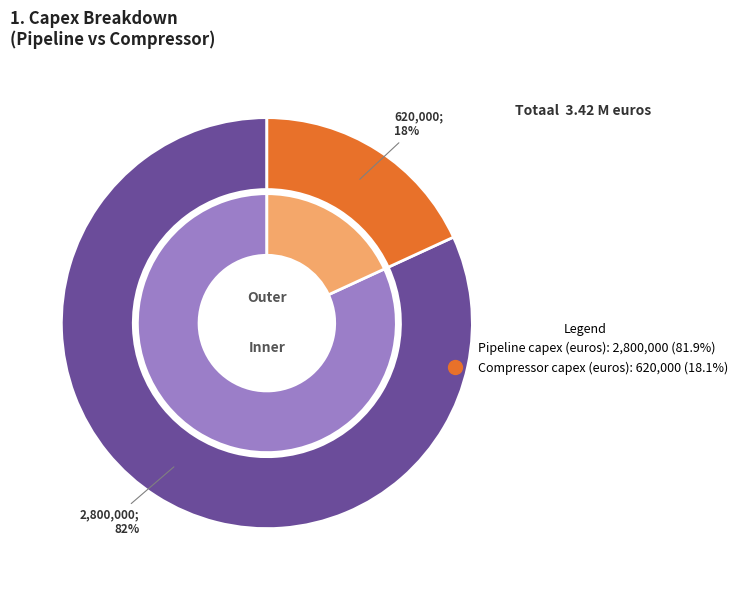

What percentage is the Compressor capex (euros) slice, to the nearest percent?

18%